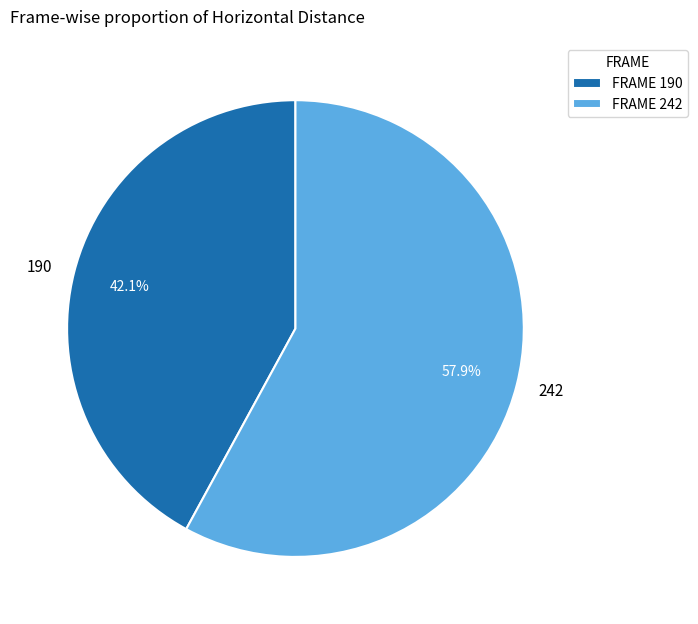

To the nearest percent, what is the difference between the 242 and 190 slice percentages?

16%